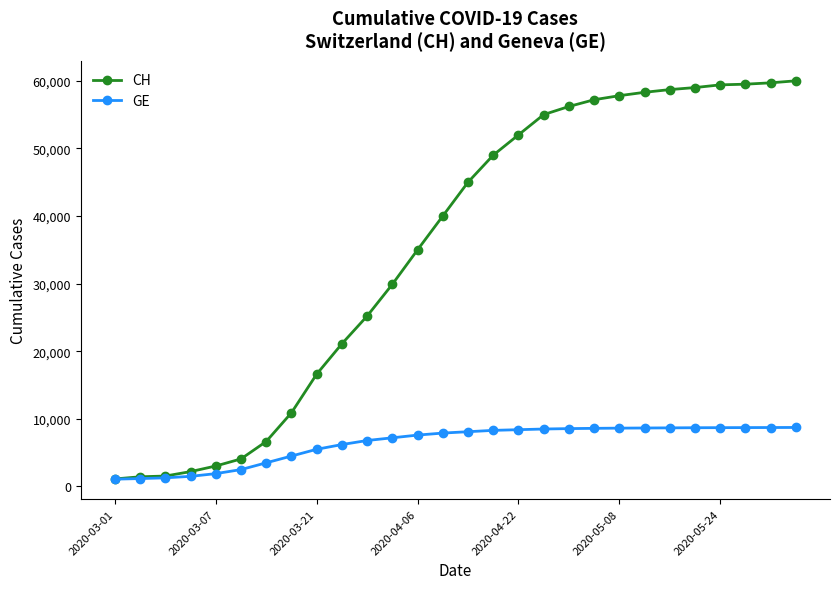

What is the highest value of the CH series?

60000